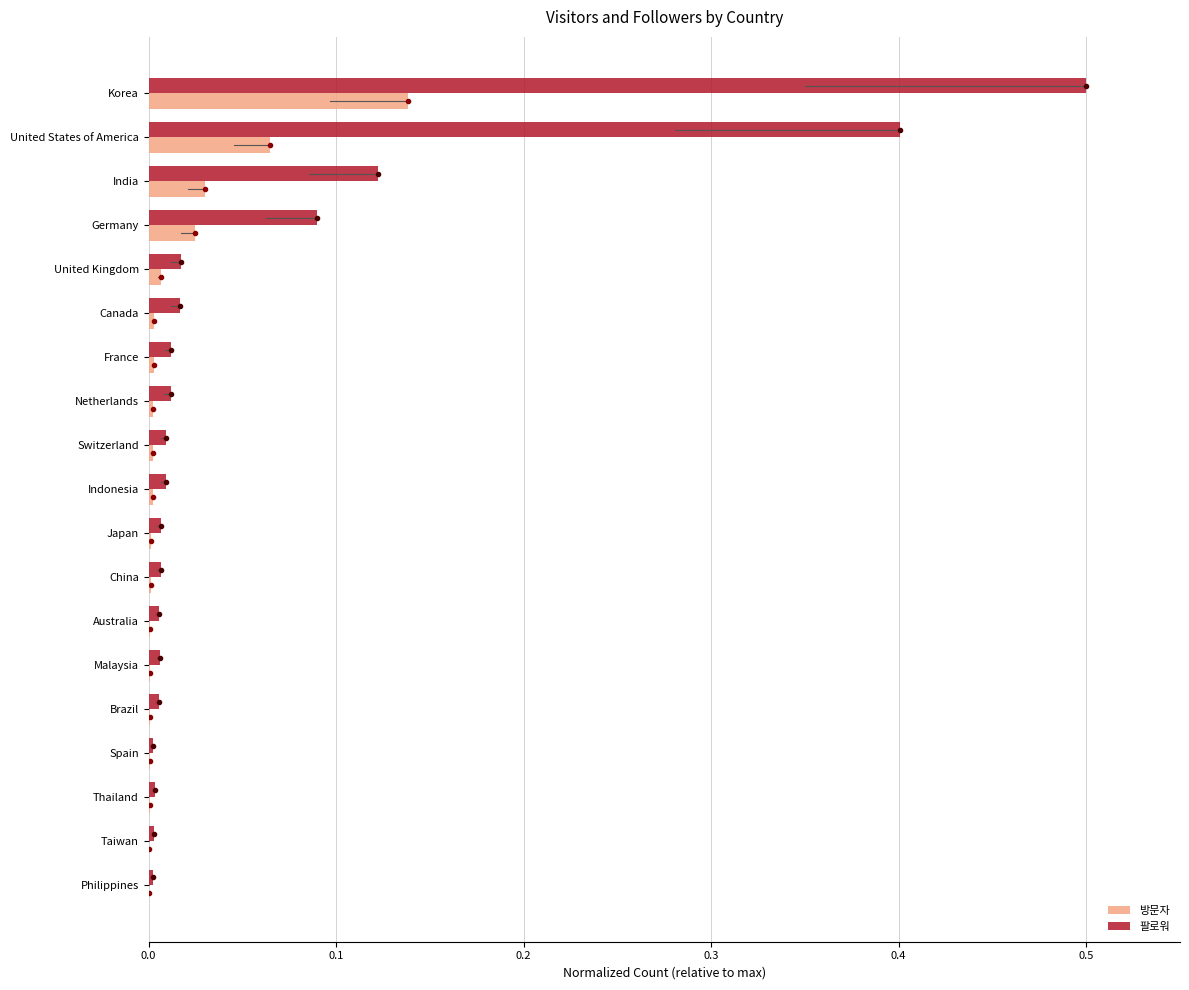

At which label does 팔로워 reach its peak?

Korea